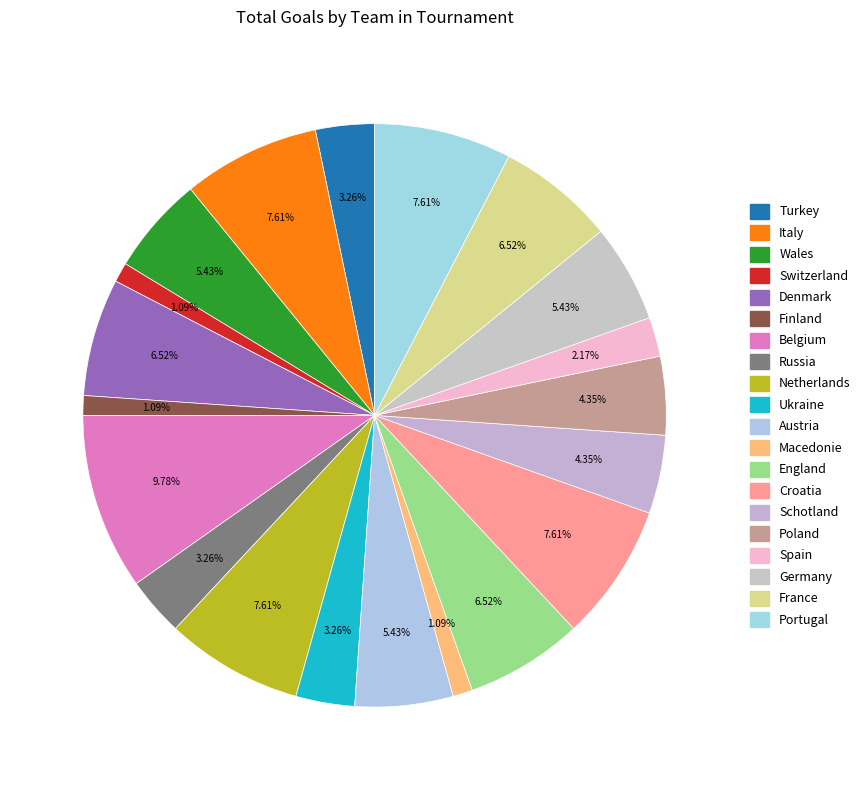

Does any single category account for the majority?

No